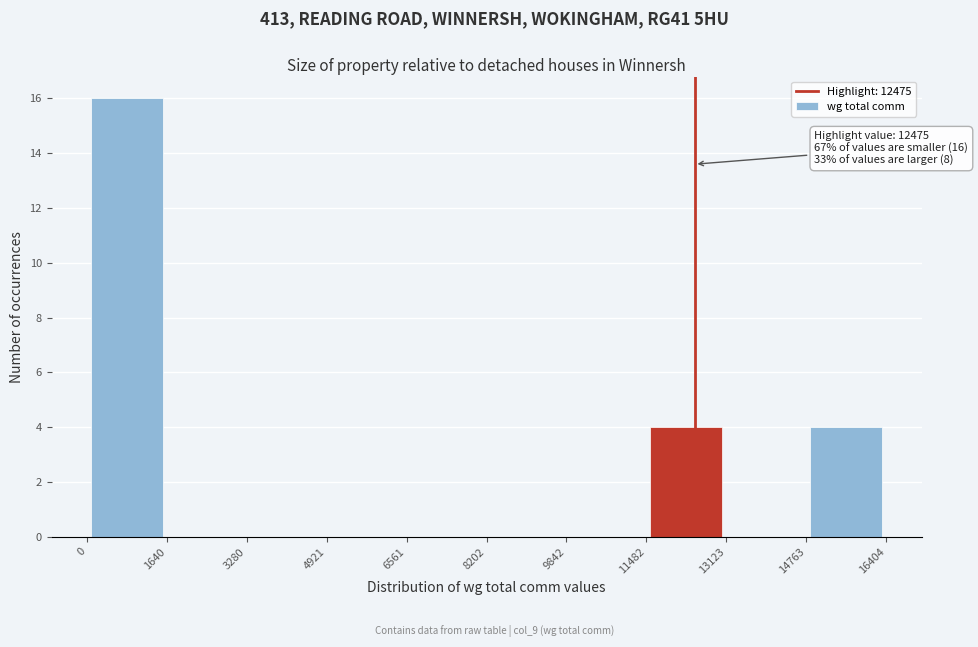

Over which range of the x-axis is the bar tallest?

0 to 1640